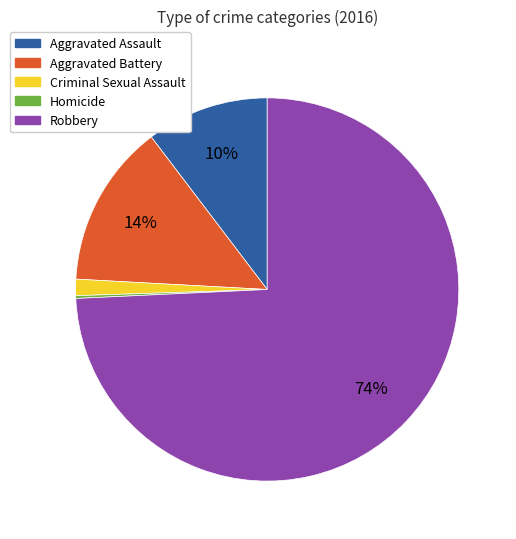

To the nearest percent, what percentage of the pie is Criminal Sexual Assault?

1%